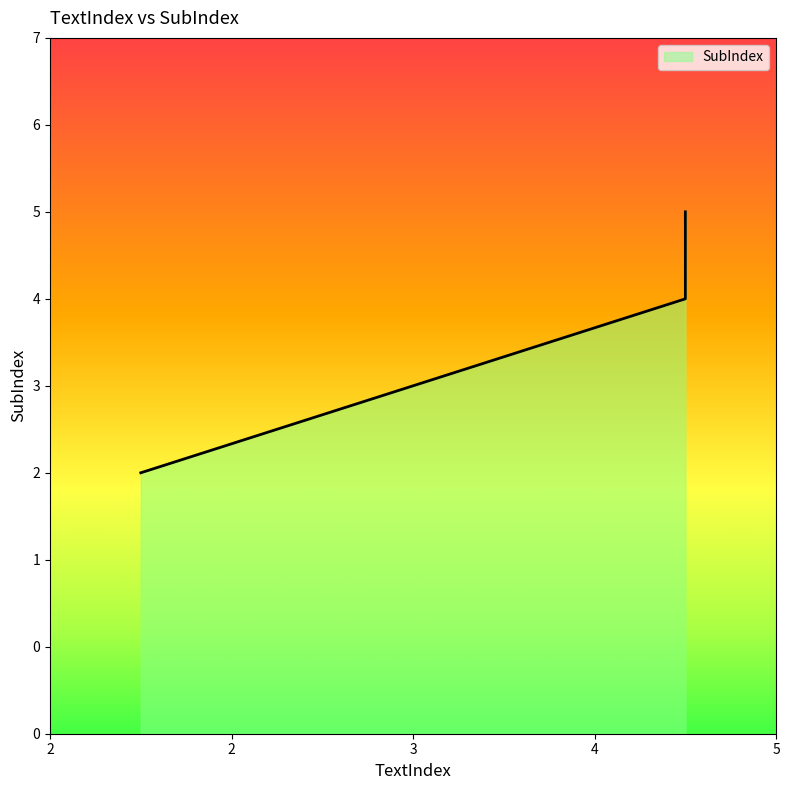

Count the number of data series in this chart.

1